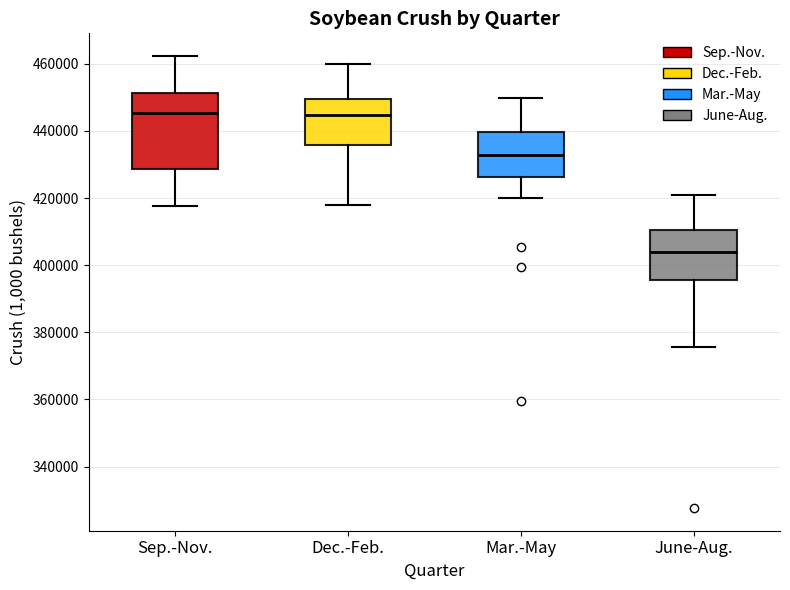

Reading left to right, read every box against the y-axis: the position of its median line, the range the box covers, and the ends of its whiskers. The values are not printed on the chart, so give them approximately, as read against the axis.

Sep.-Nov.: median 446000, box 428000 to 452000, whiskers 418000 to 462000
Dec.-Feb.: median 444000, box 436000 to 450000, whiskers 418000 to 460000
Mar.-May: median 432000, box 426000 to 440000, whiskers 420000 to 450000
June-Aug.: median 404000, box 396000 to 410000, whiskers 376000 to 420000